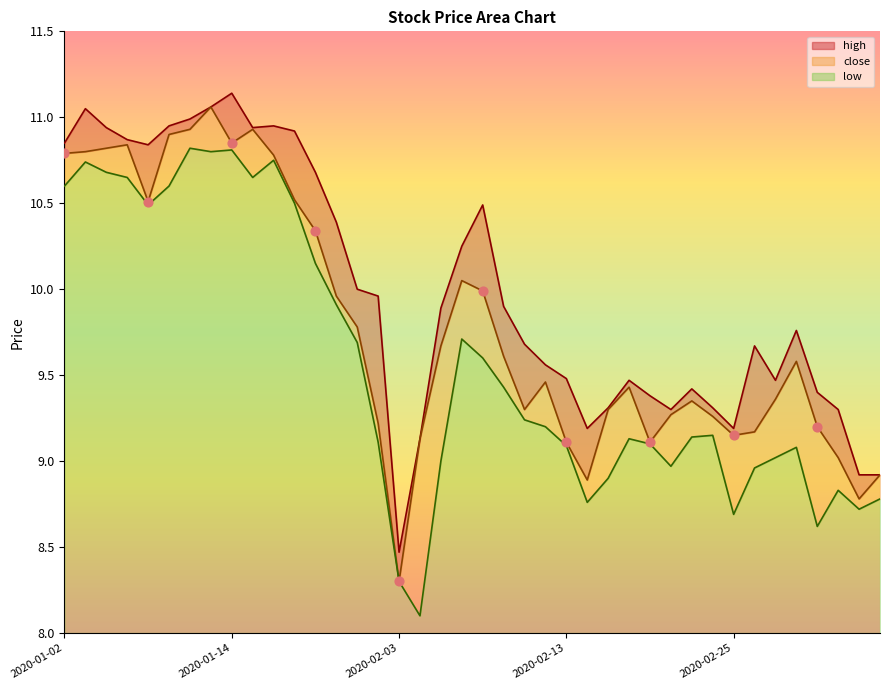

What are all the series names shown in the legend?

close, high, low